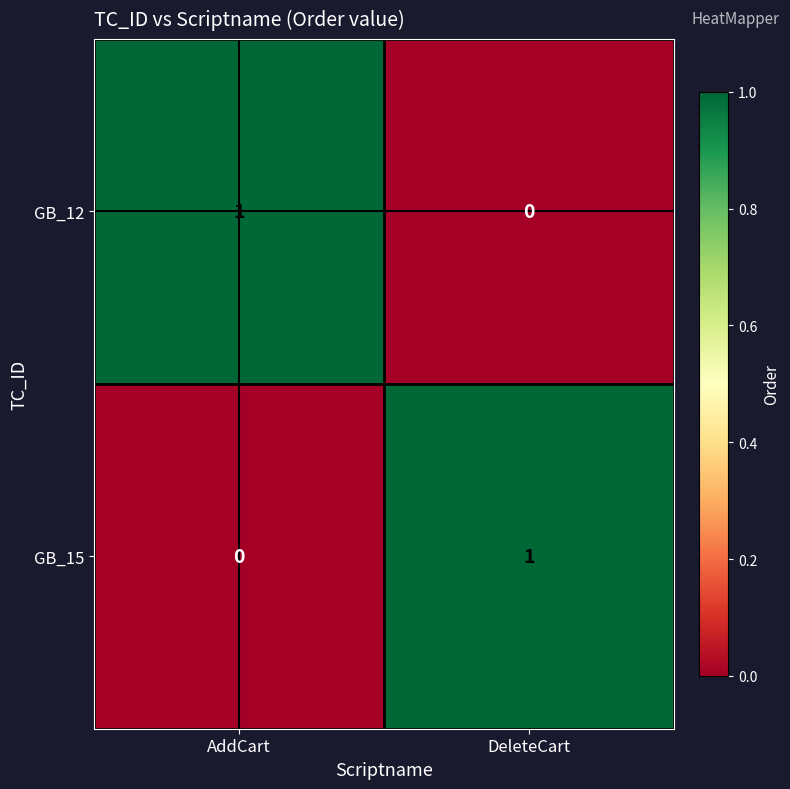

Reading right to left, what are all the values shown in this chart?

GB_12: DeleteCart=0	AddCart=1
GB_15: DeleteCart=1	AddCart=0